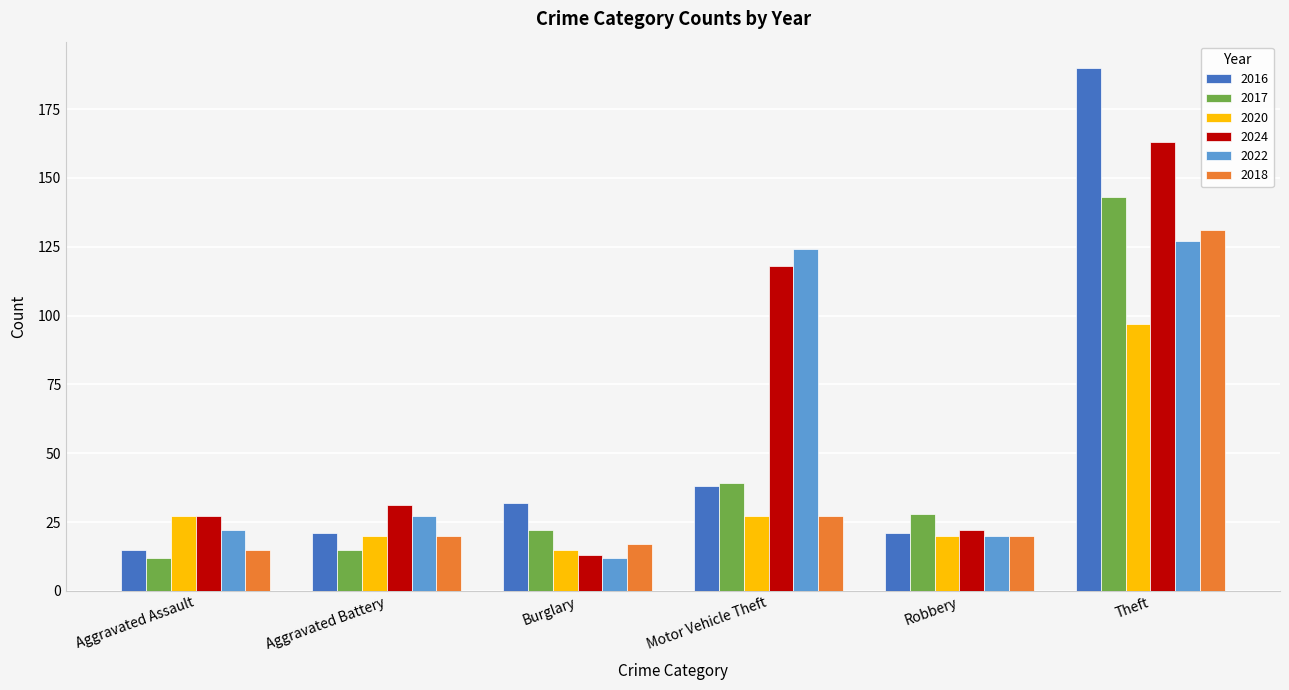

What is the label of the 3rd bar from the left?

Burglary